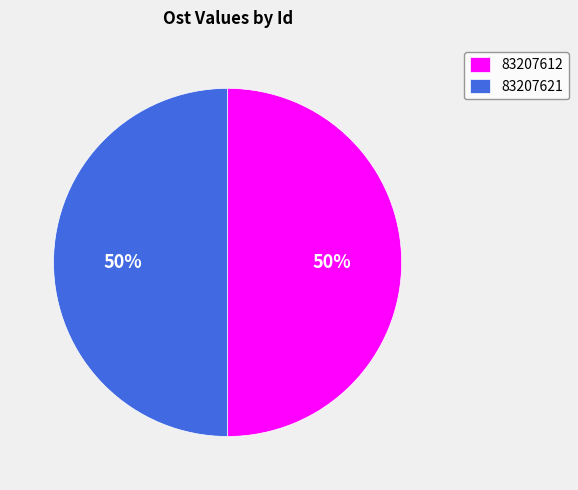

The 83207621 slice represents 50% of the pie. True or false?

True